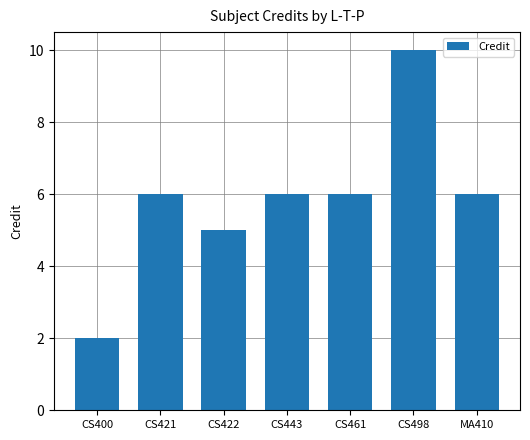

The value at CS400 is 3. True or false?

False